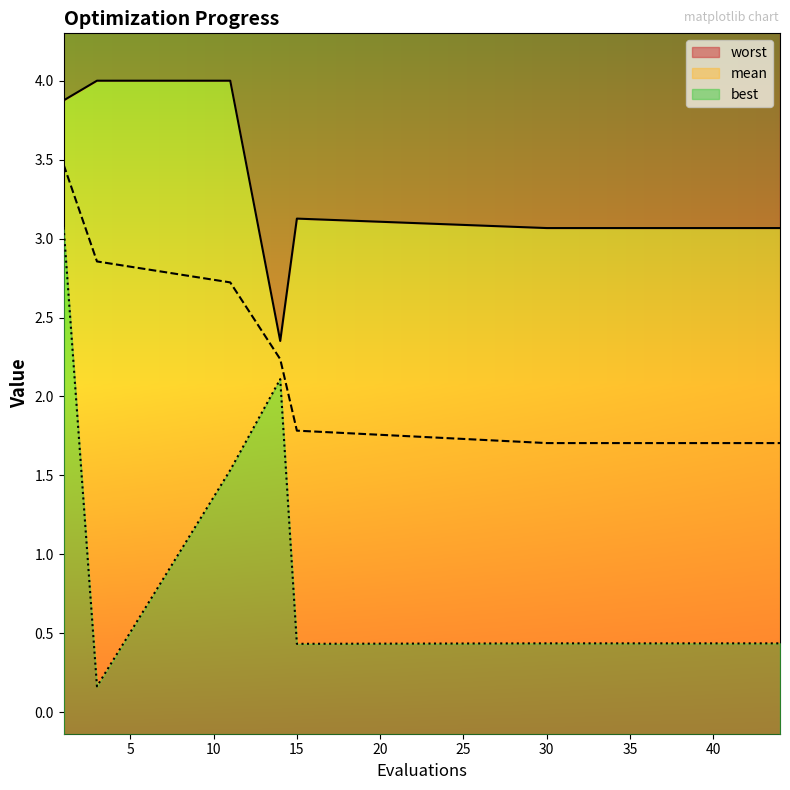

How many interior local valleys does the worst series have?

1